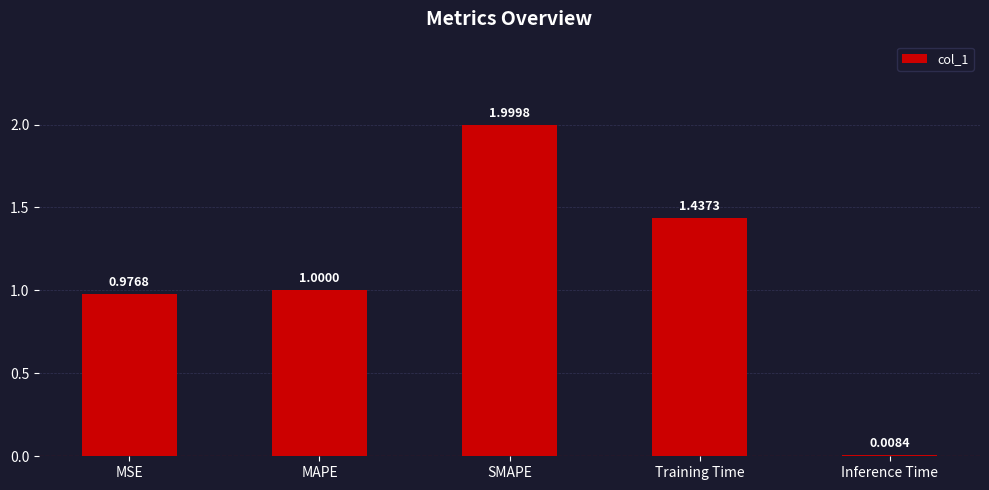

Where is the data nearest to the value 1?

MAPE